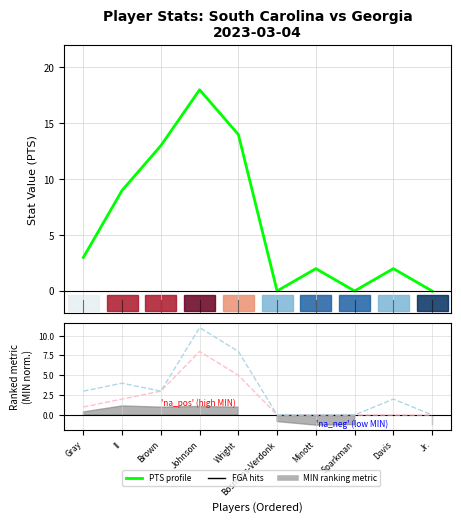

At how many categories does at least one series exceed 3?

4